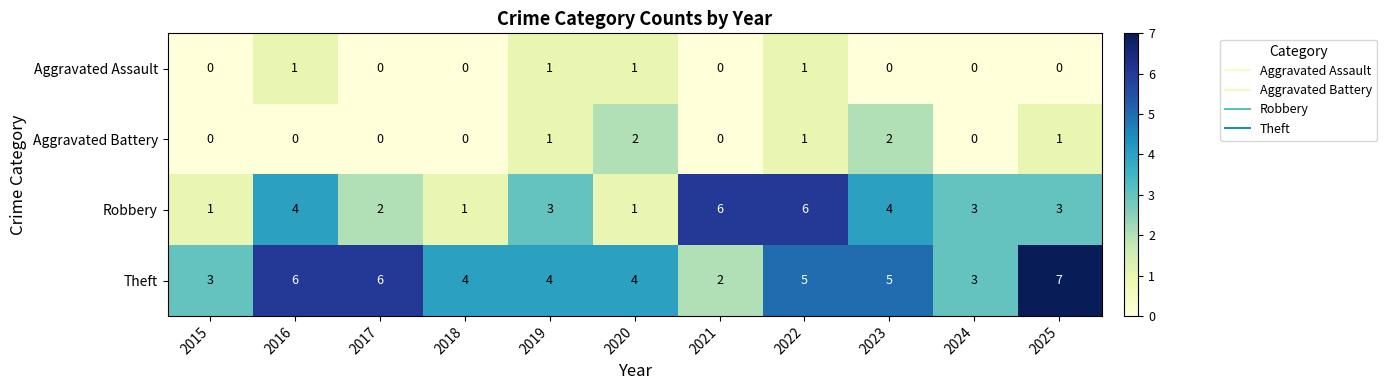

Is it true that Robbery equals 3 at 2025?

True